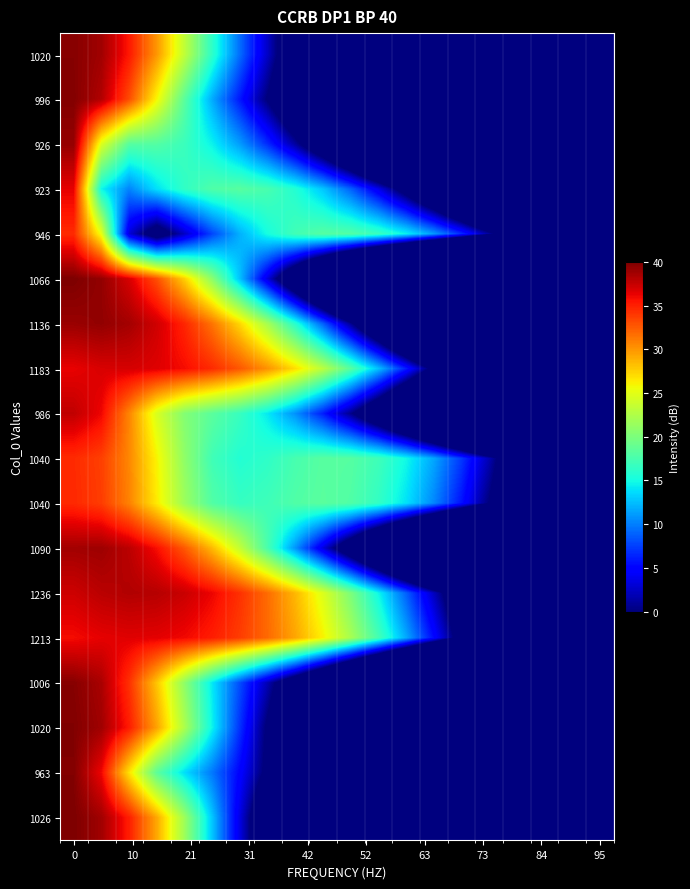

Is it true that row_10 equals 3.8 at 52?

False